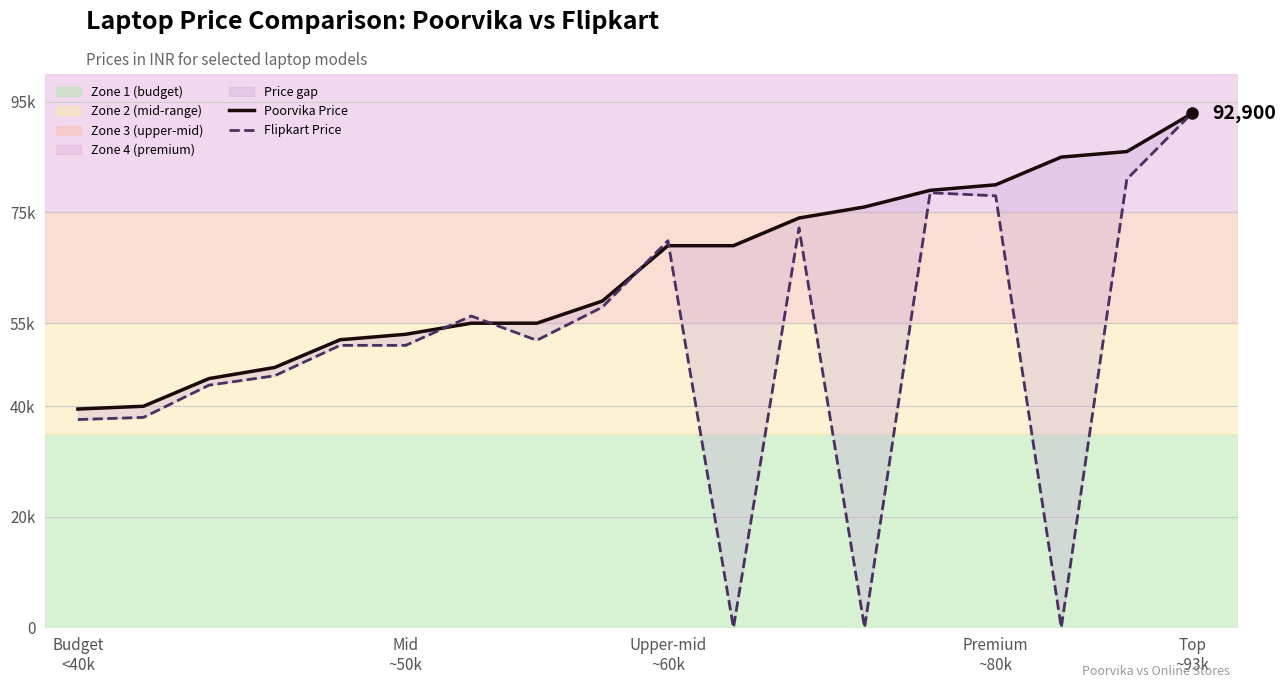

Is this an area chart (filled region under the line)?

No